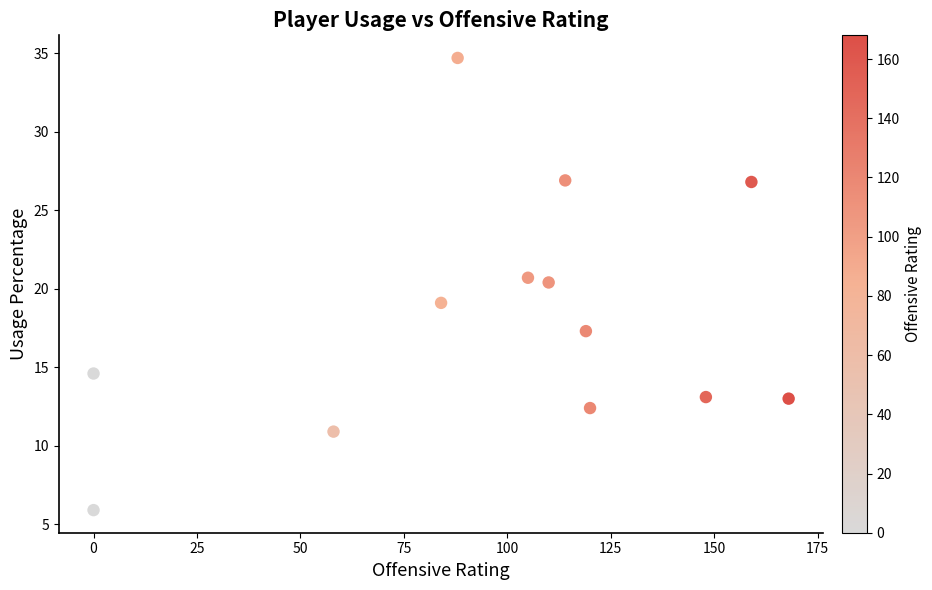

What is the range of X values (max minus min)?

168.0